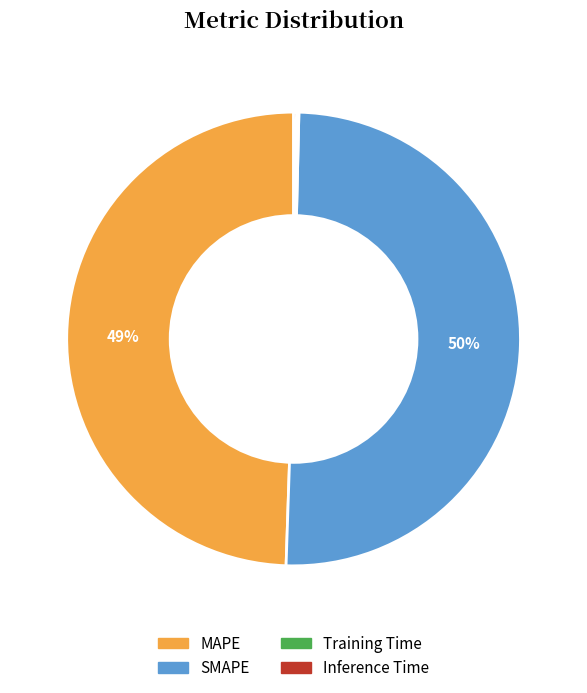

Which slice is the largest?

SMAPE